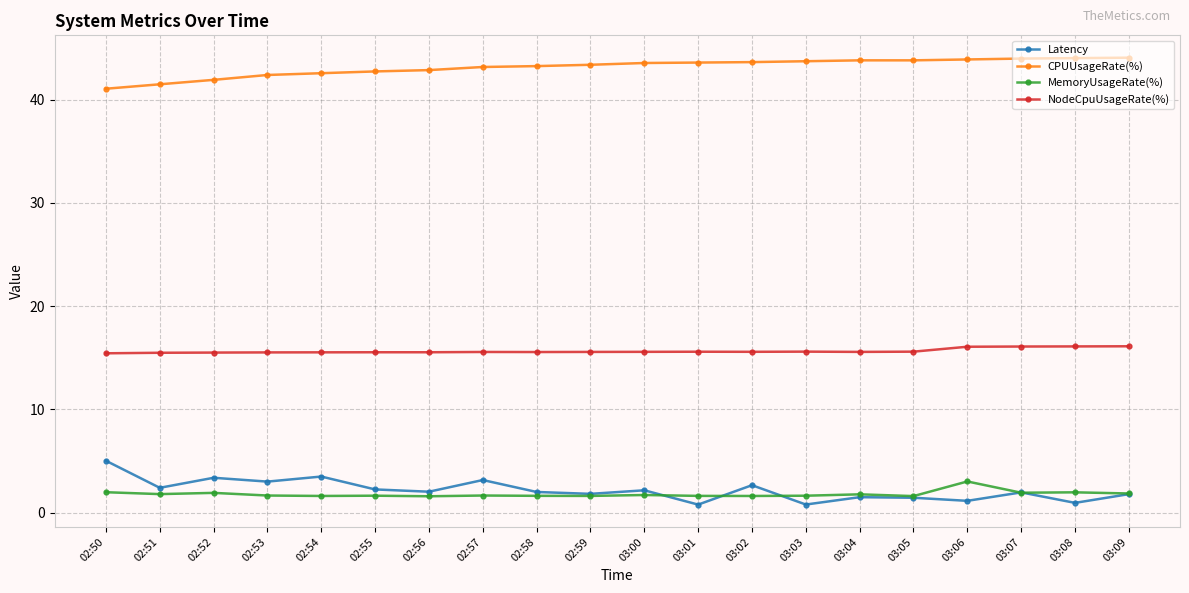

What is the label of the 2nd point from the right?

03:08